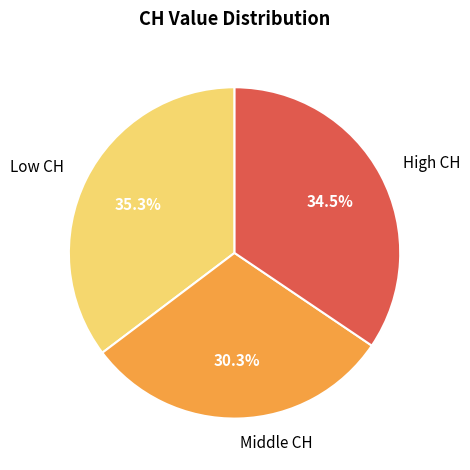

Combined, do Low CH and Middle CH account for over 50%?

Yes